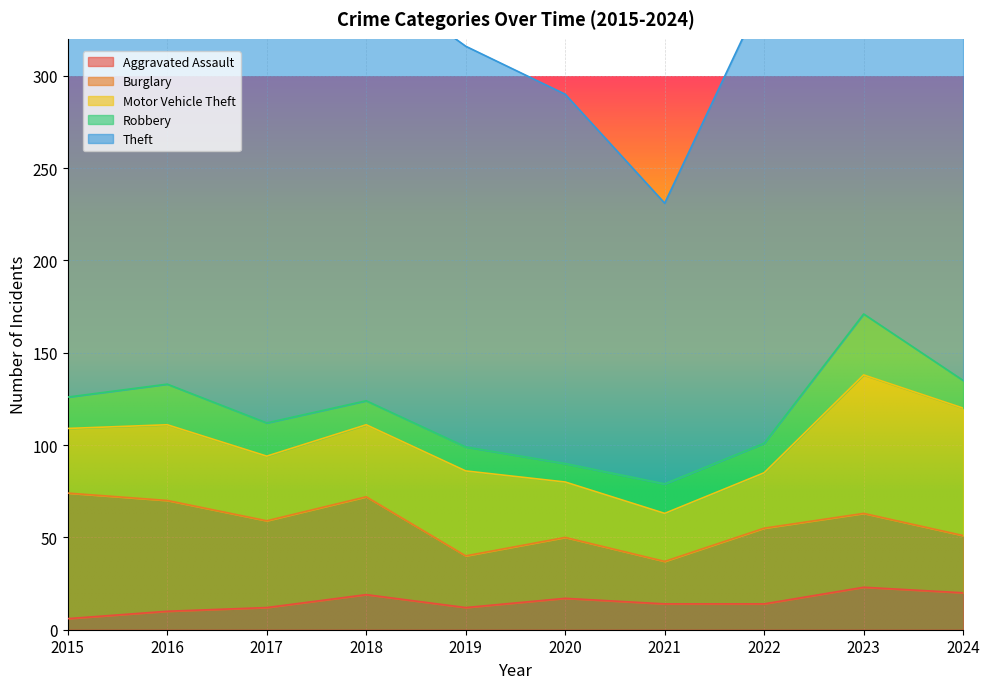

Which series has the widest spread of values?

Theft